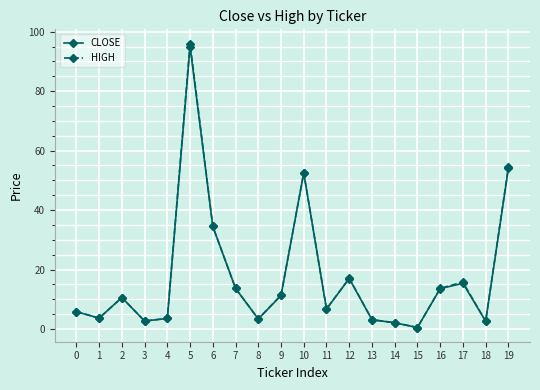

At which category does the chart reach its minimum across all series?

15